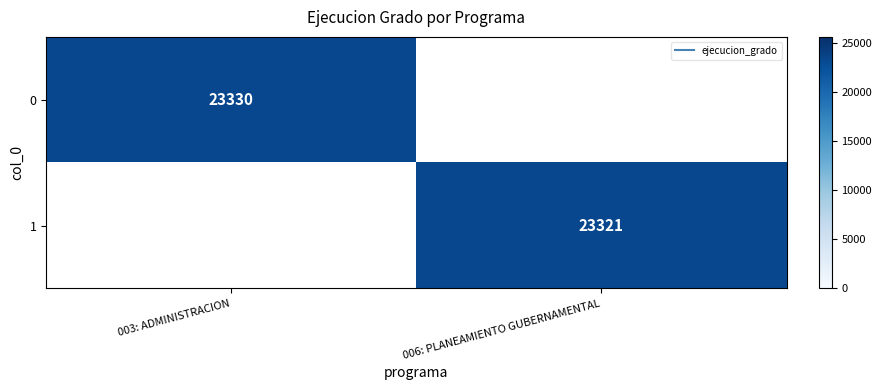

Rank the series by their average value, from highest to lowest.

0, 1